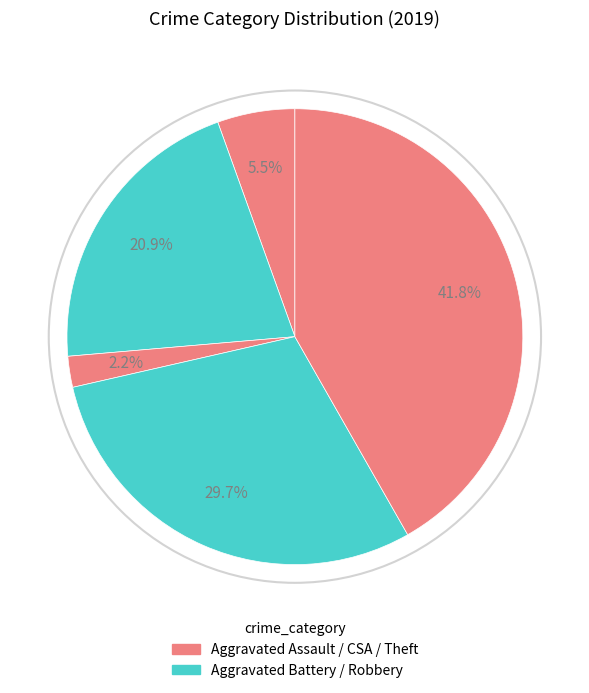

To the nearest percent, what is the difference between the largest and smallest slice percentages?

40%